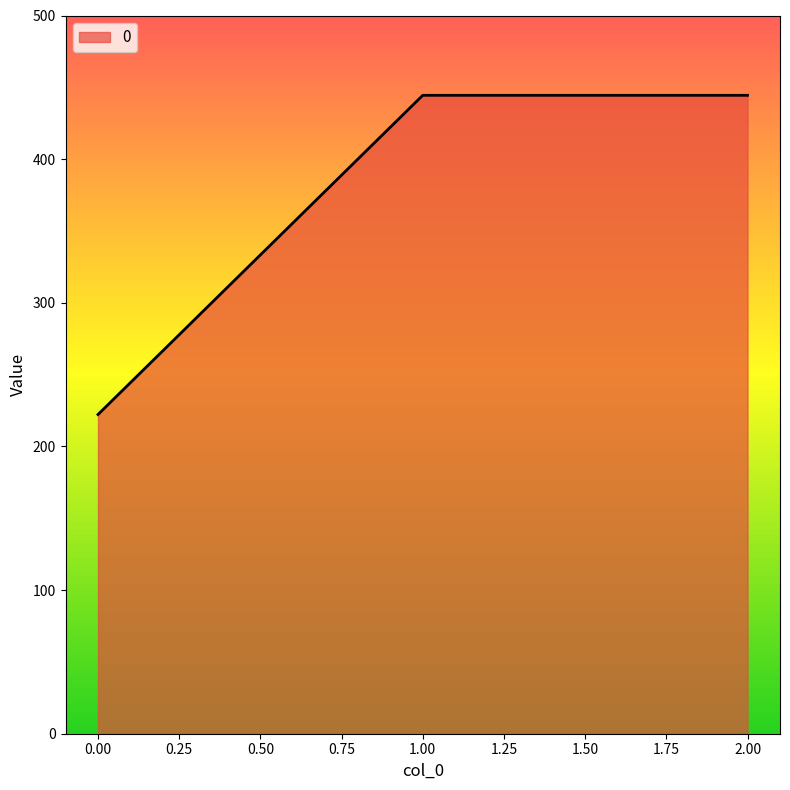

What is the ratio of the value at 0.00 to the value at 1.00?

0.5